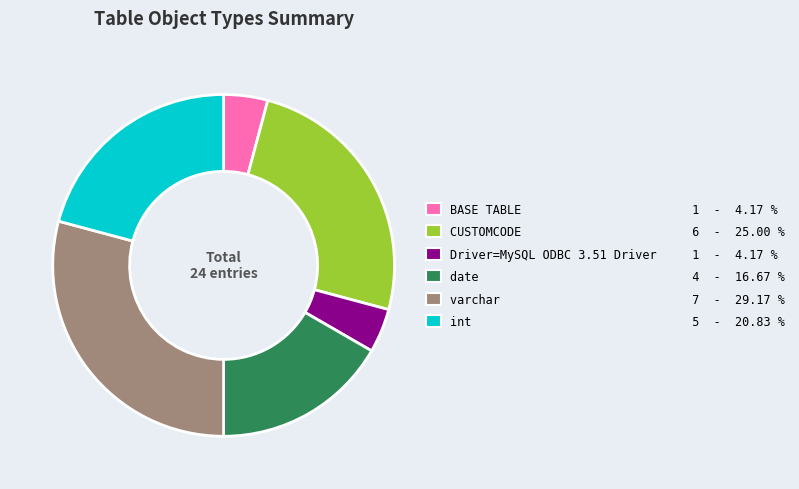

What is the ratio of the value at int 5 - 20.83 % to the value at varchar 7 - 29.17 %?

0.7